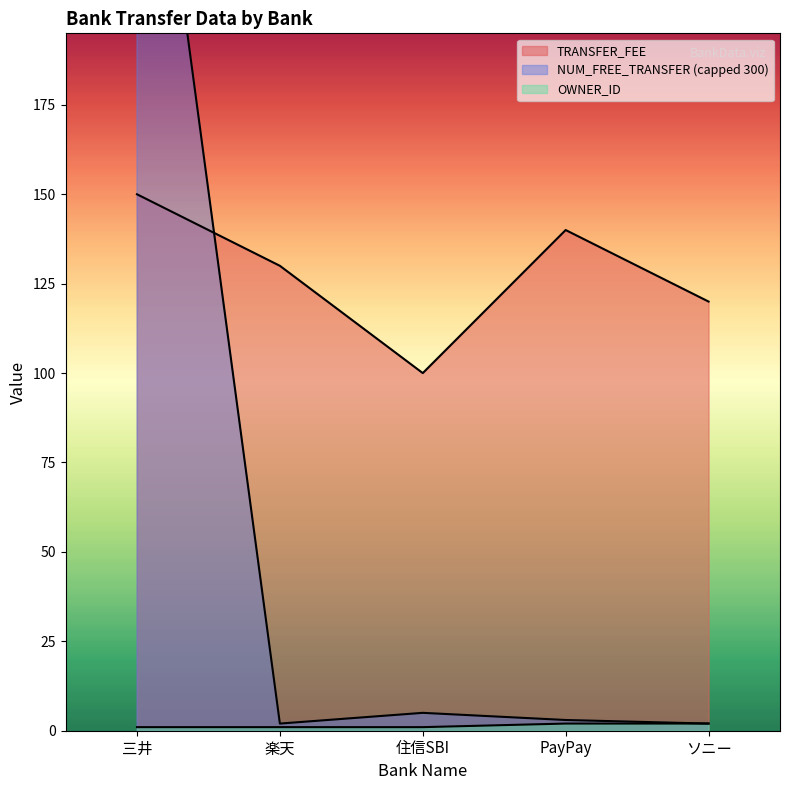

Rank the series by their maximum value, from highest to lowest.

NUM_FREE_TRANSFER, TRANSFER_FEE, OWNER_ID